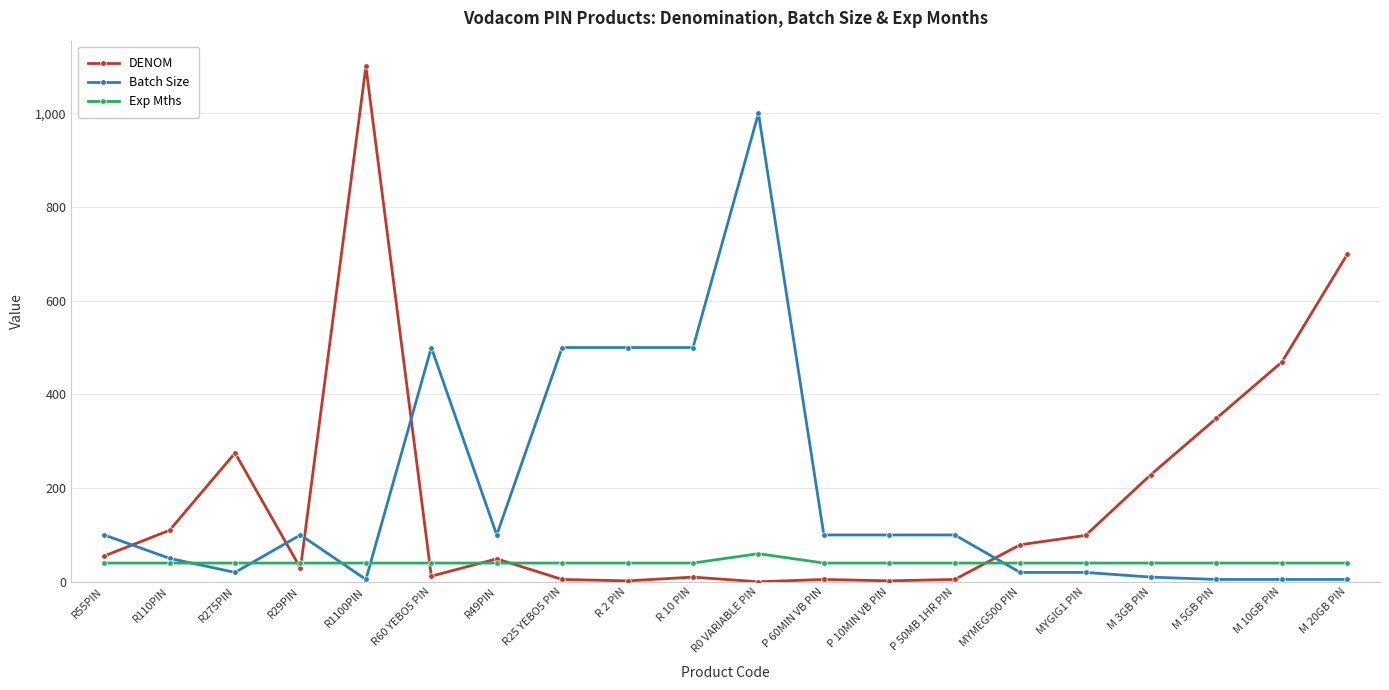

True or false: Batch Size has a value of 100 at R55PIN.

True